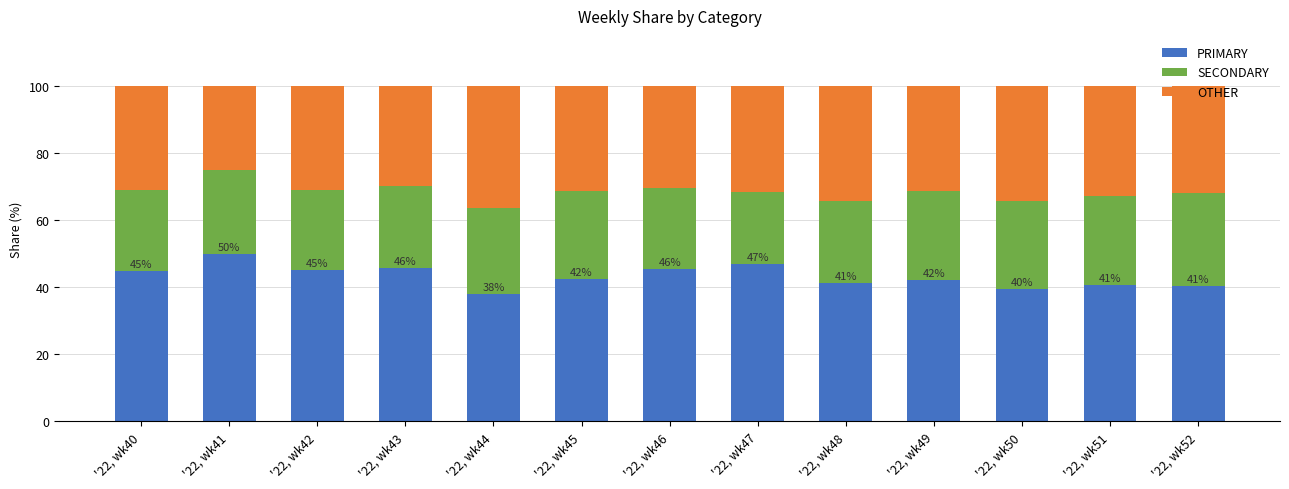

How many bars are there in total?

13